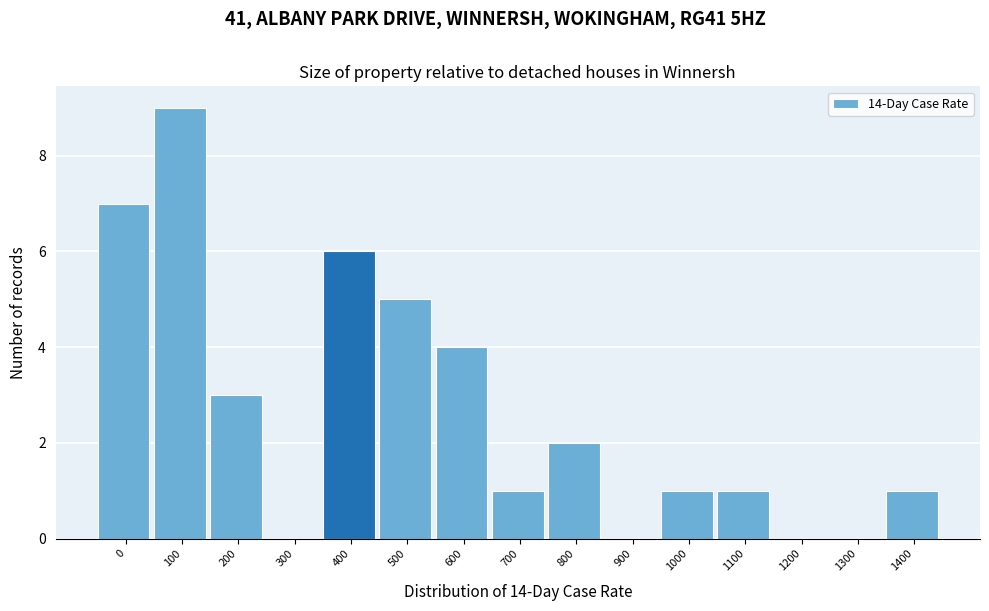

Reading left to right, extract all data points from this chart.

0=7	100=9	200=3	300=0	400=6	500=5	600=4	700=1	800=2	900=0	1000=1	1100=1	1200=0	1300=0	1400=1